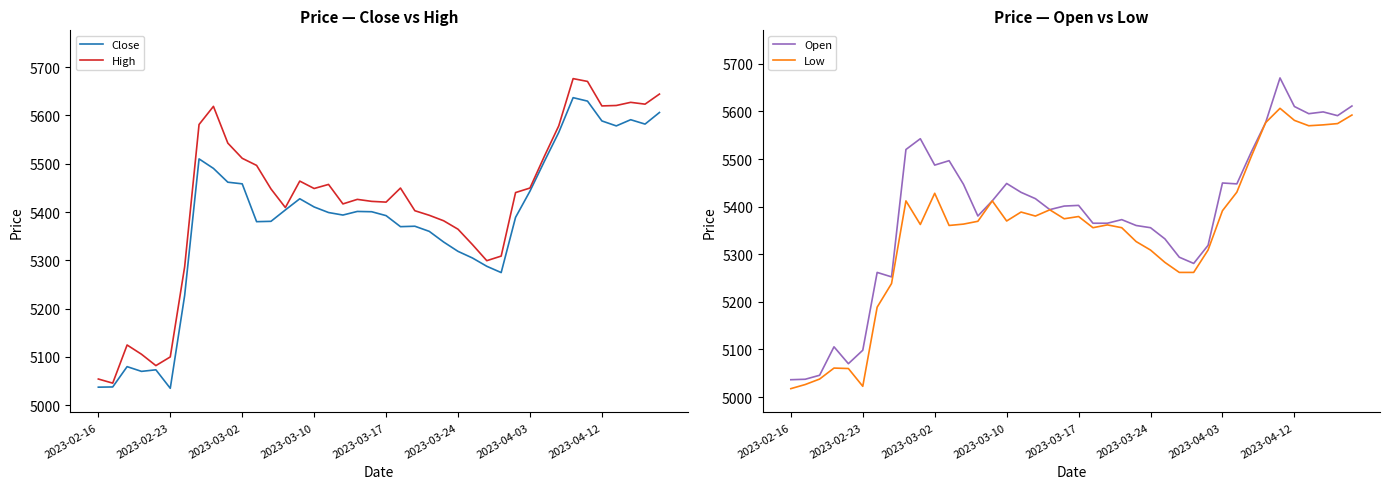

In Low, how many points are lower than both neighbors (excluding endpoints)?

8